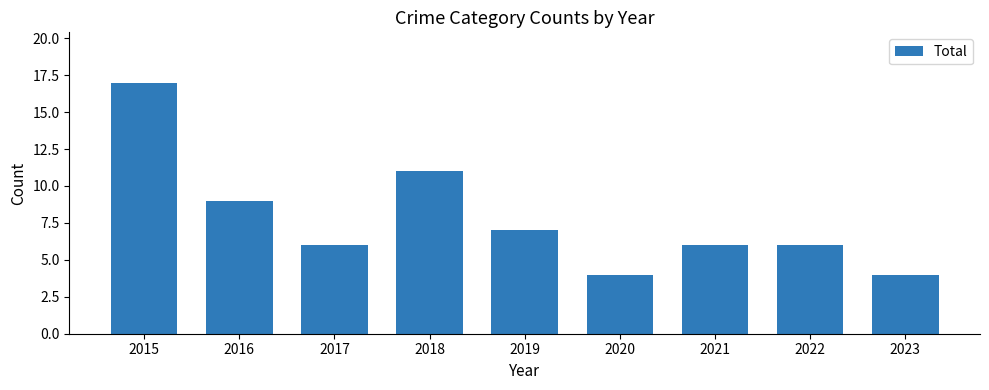

What is the sum of the values at 2021 and 2019?

13